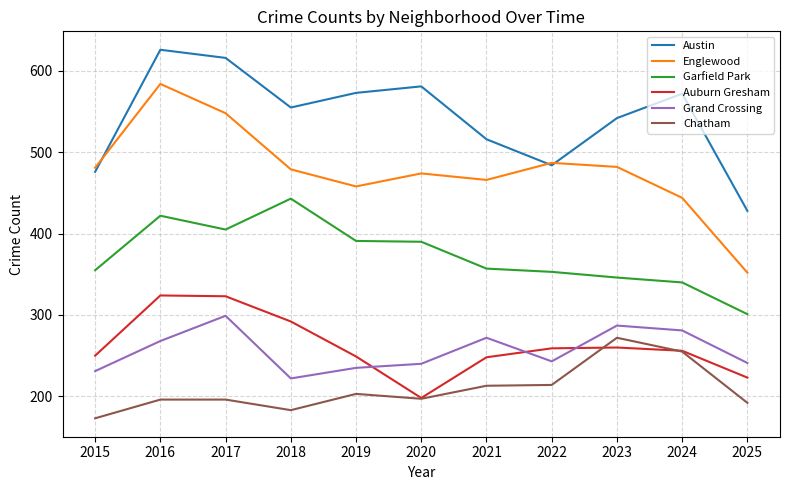

True or false: Chatham and Englewood intersect in this chart.

False